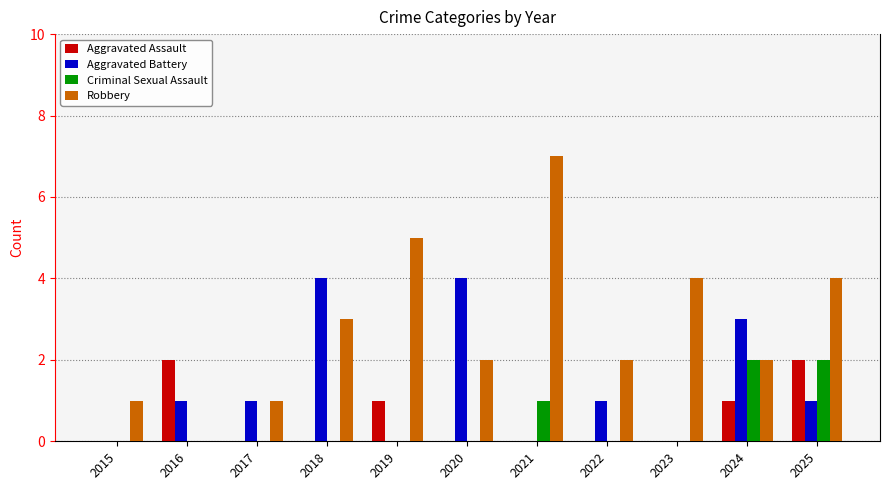

What is the greatest value displayed?

7